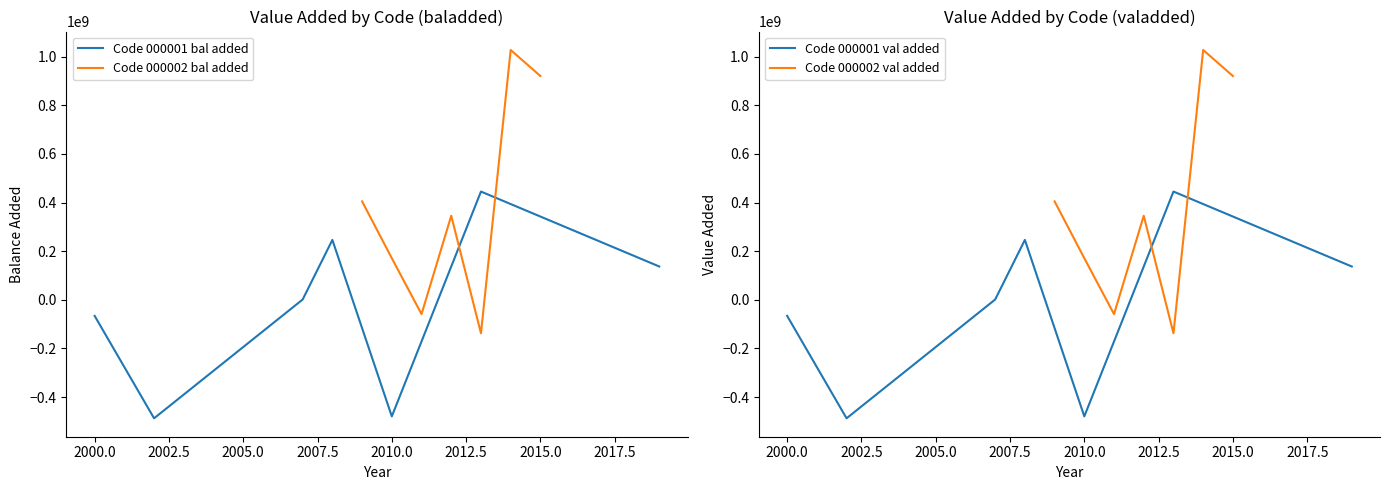

What is the minimum value for Code 000002 bal added?

-137452048.8